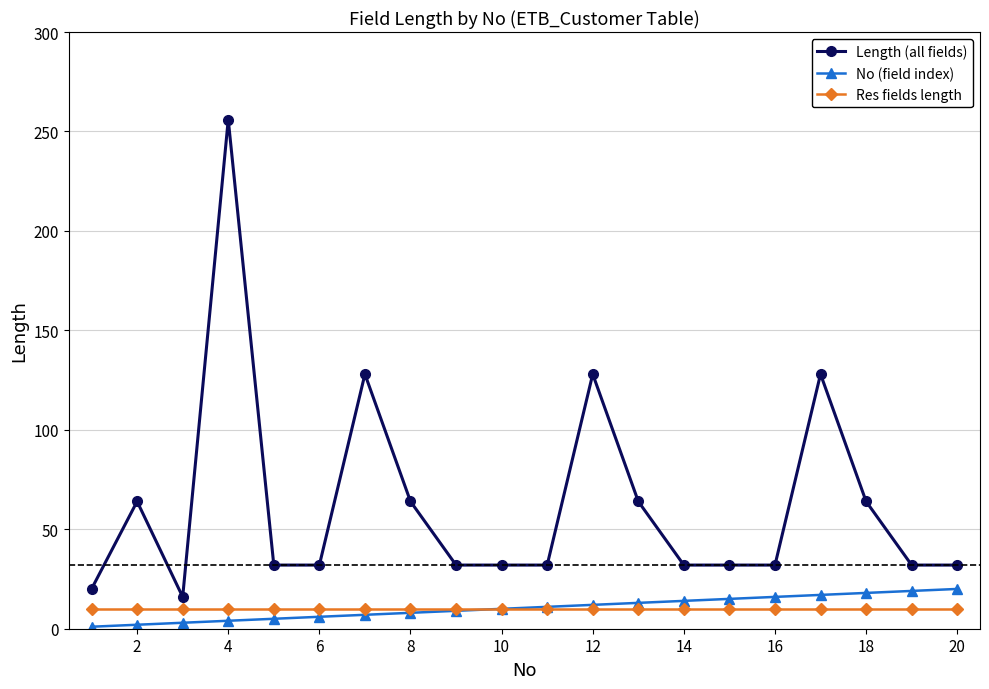

At how many categories does at least one series exceed 140?

1